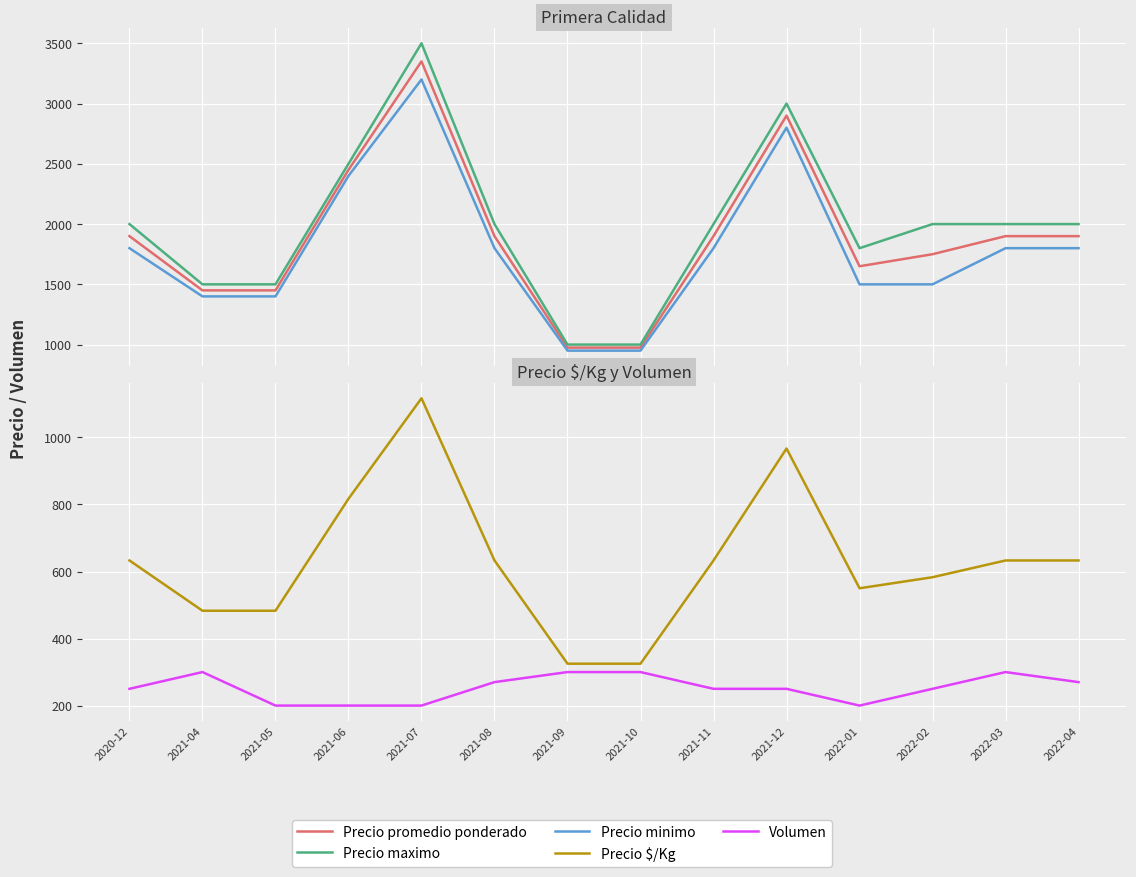

How many values in the Precio $/Kg series exceed 633?

3